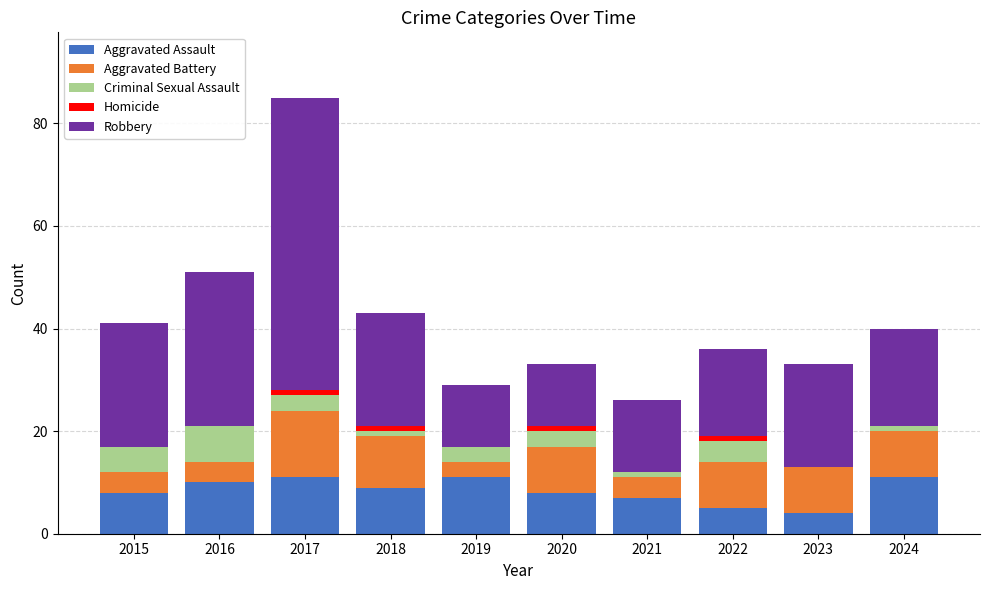

Is it true that Aggravated Assault equals 8 at 2015?

True